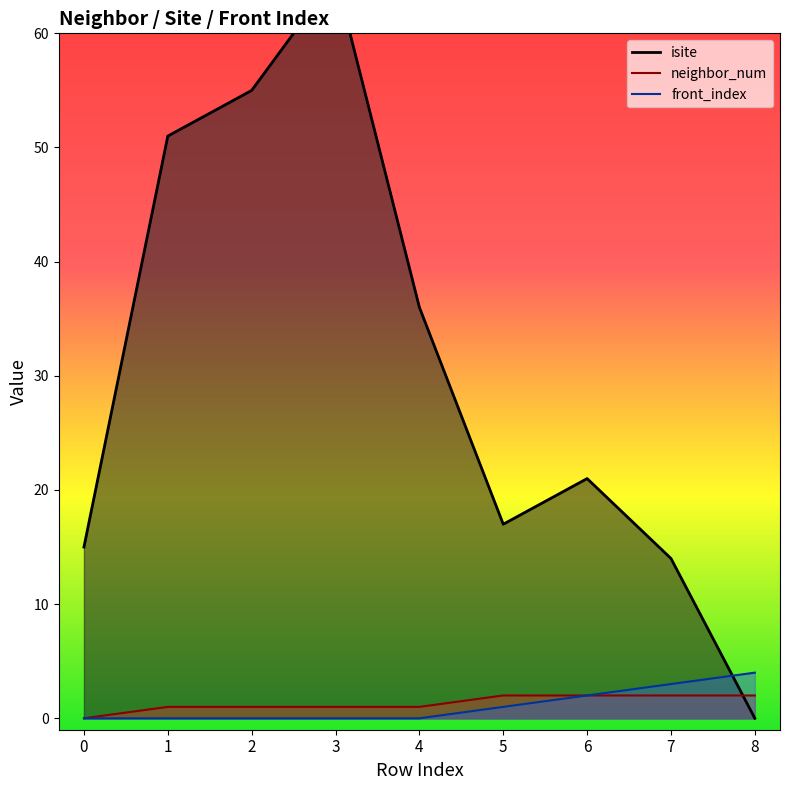

True or false: isite and neighbor_num intersect in this chart.

True